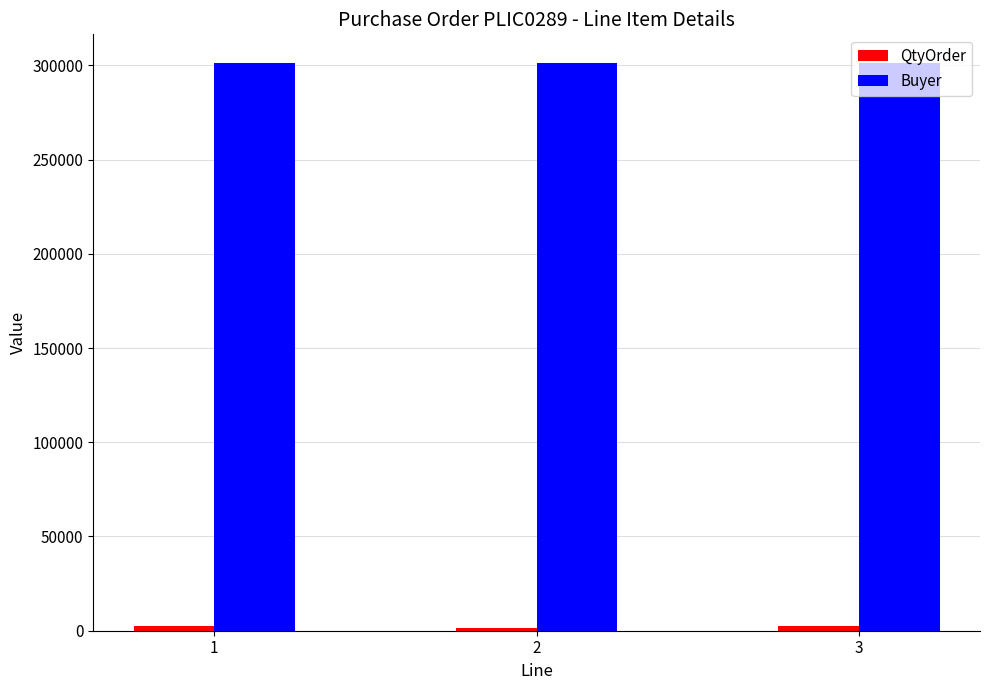

What is the greatest value displayed?

301367